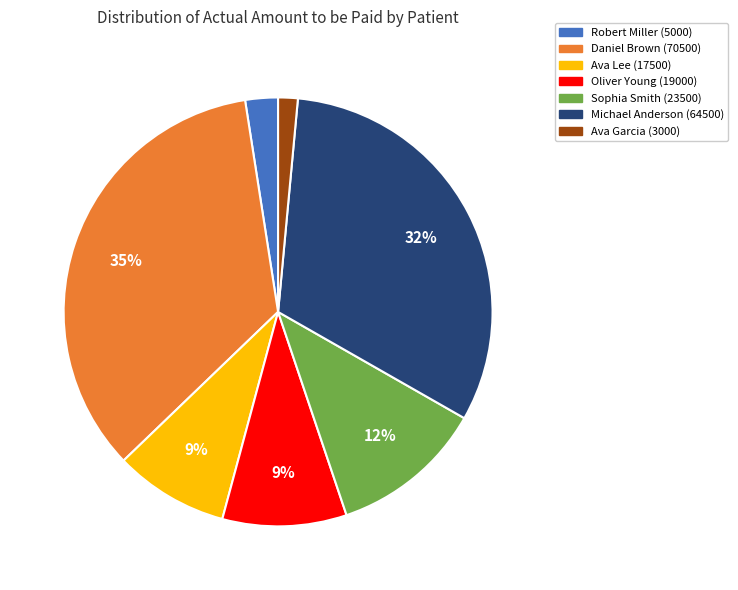

To the nearest percent, what percentage of the pie is Ava Lee (17500)?

9%